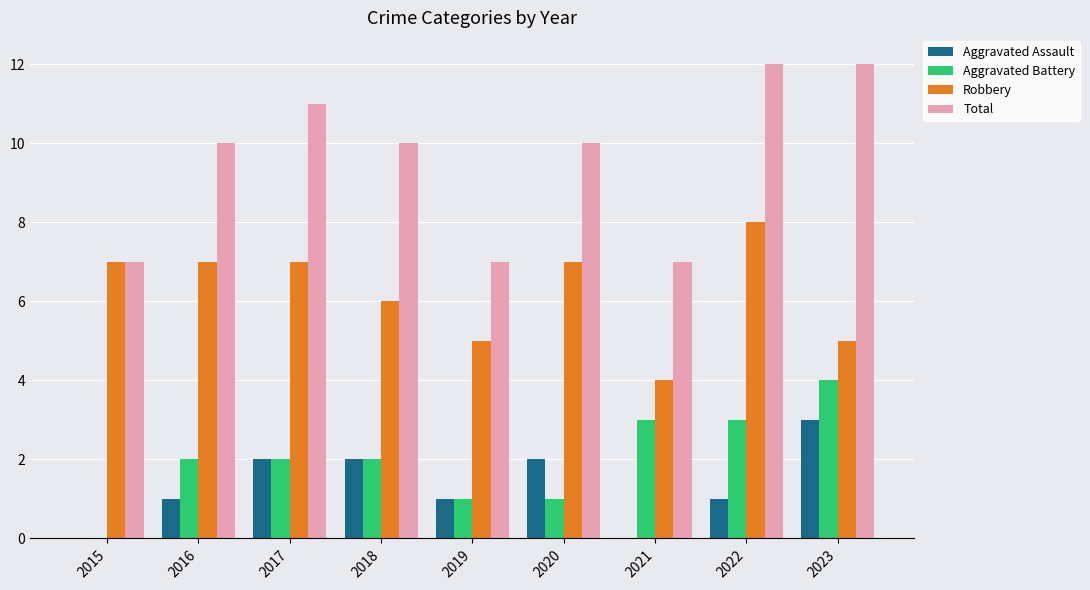

What is the total value across all series at 2018?

20